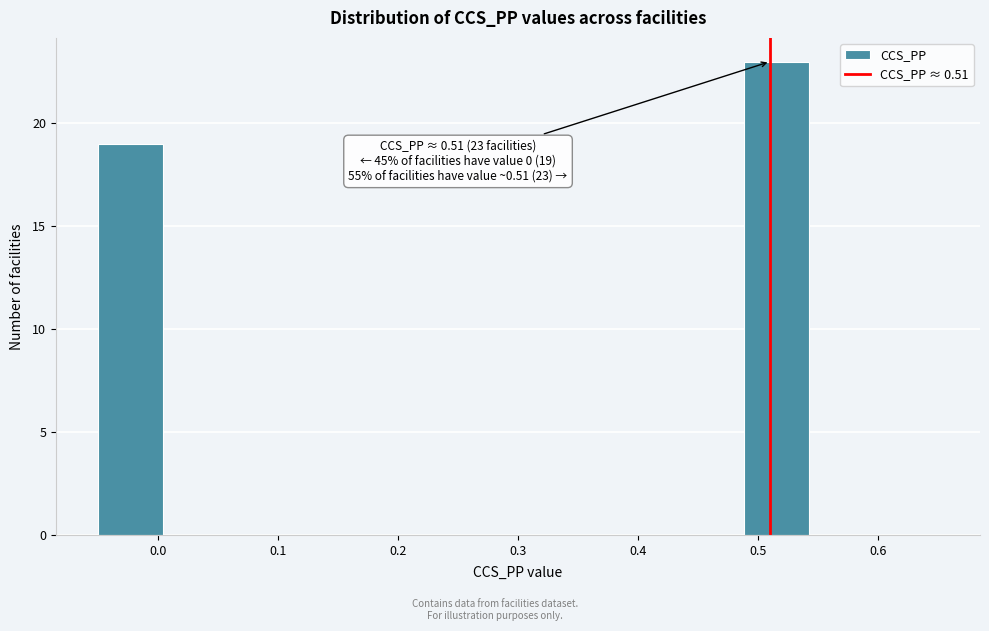

Over which range of the x-axis is the bar tallest?

0.49 to 0.54